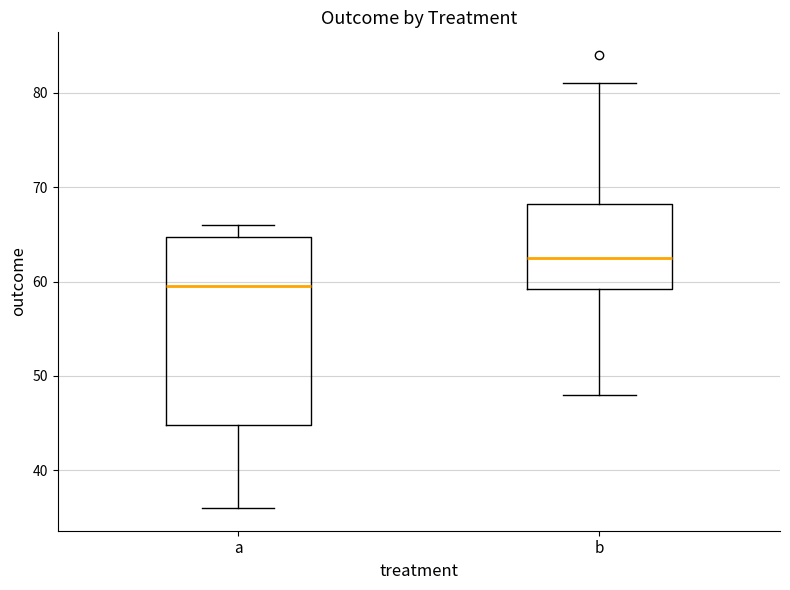

Which box is the tallest, from its lower edge to its upper edge?

a